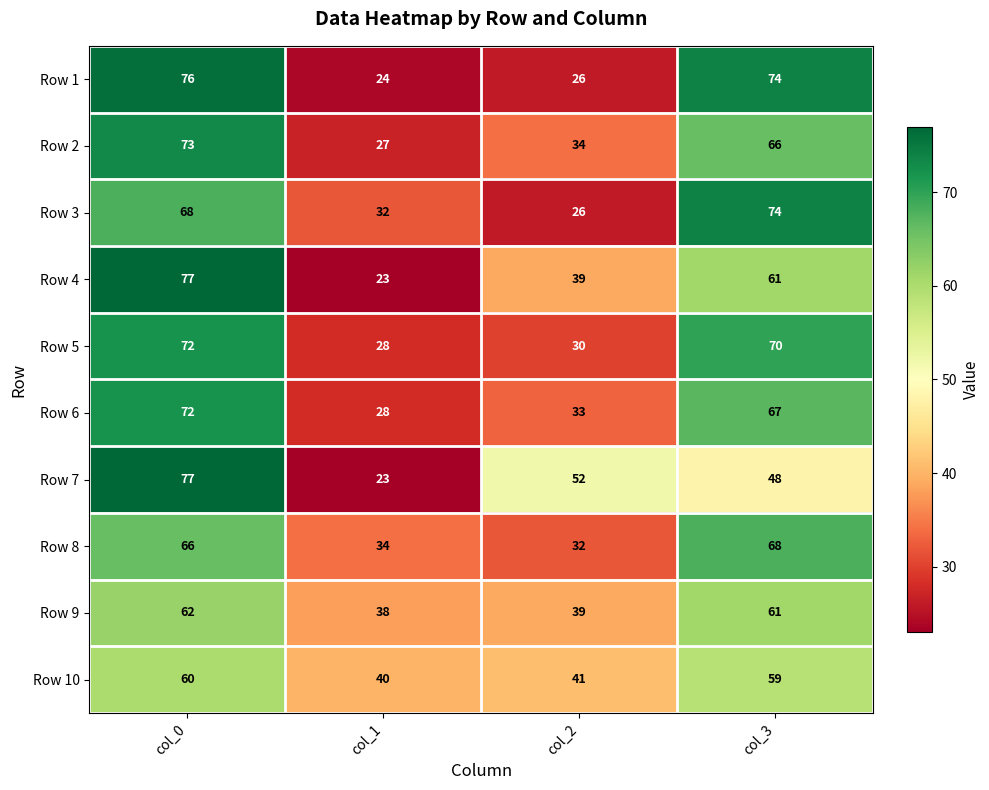

What is the sum of all Row 4 values?

200